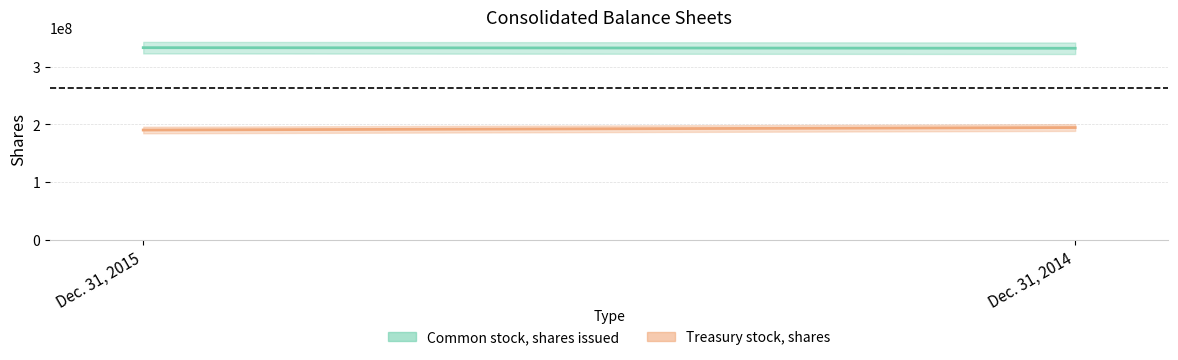

Between Dec. 31, 2015 and Dec. 31, 2014, which is larger?

Dec. 31, 2015